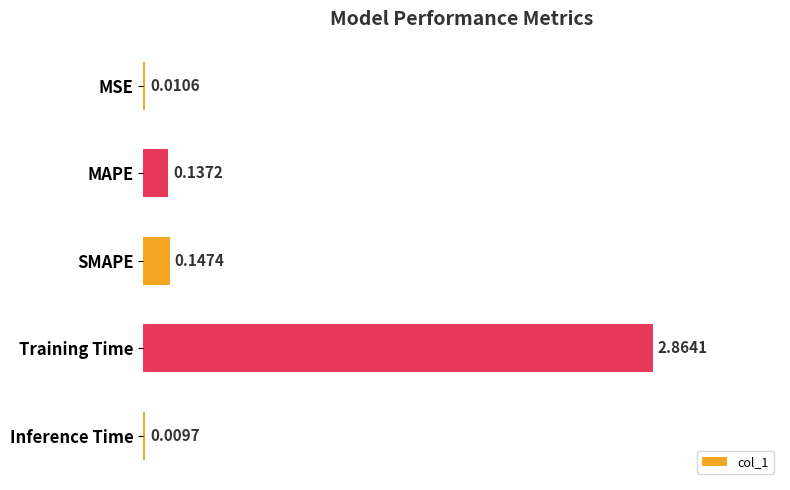

Are the bars horizontal?

Yes